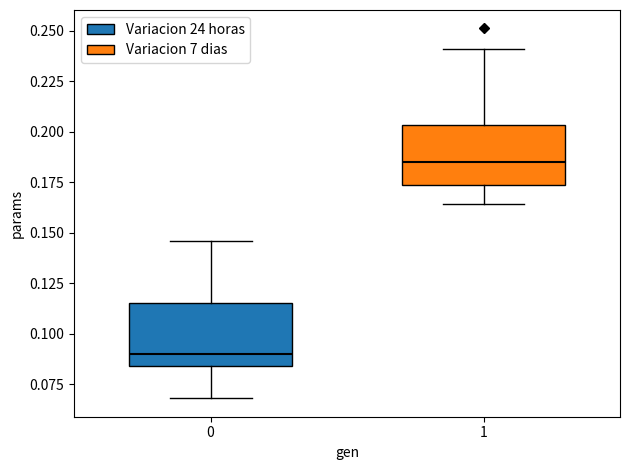

Reading left to right, read every box against the y-axis: the position of its median line, the range the box covers, and the ends of its whiskers. The values are not printed on the chart, so give them approximately, as read against the axis.

0: median 0.090, box 0.085 to 0.115, whiskers 0.070 to 0.145
1: median 0.185, box 0.175 to 0.205, whiskers 0.165 to 0.240